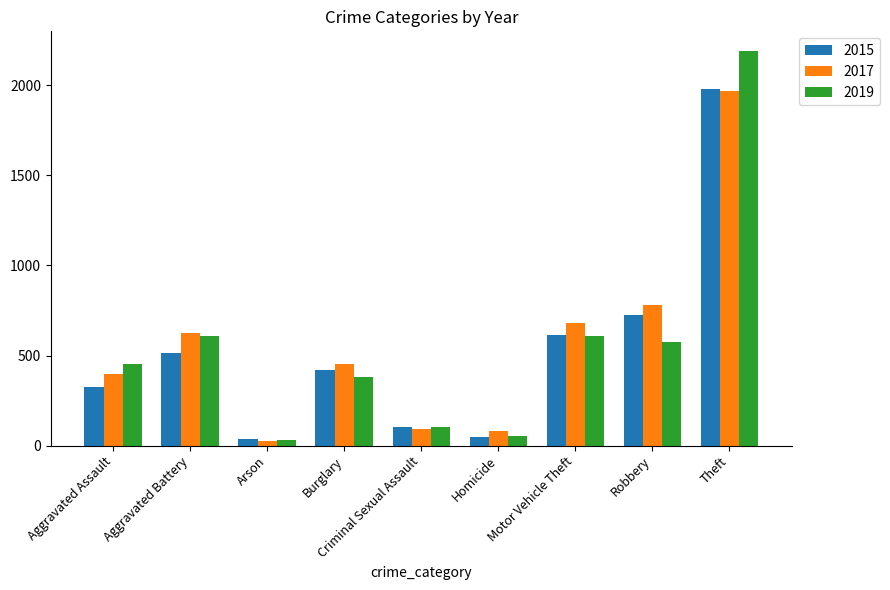

Which category has the lowest value in the 2019 series?

Arson